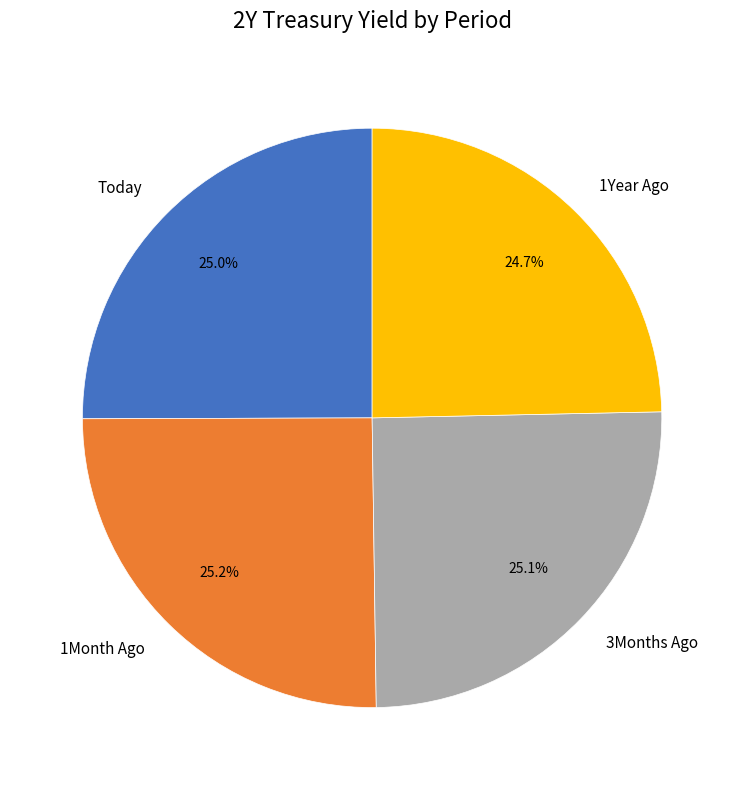

What percentage do 3Months Ago and 1Month Ago together represent?

50.3%